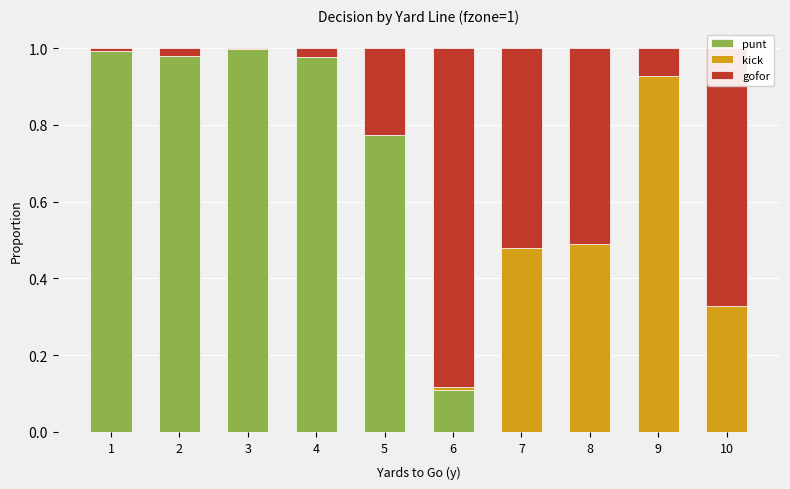

The value of punt at 5 is 1.1. True or false?

False